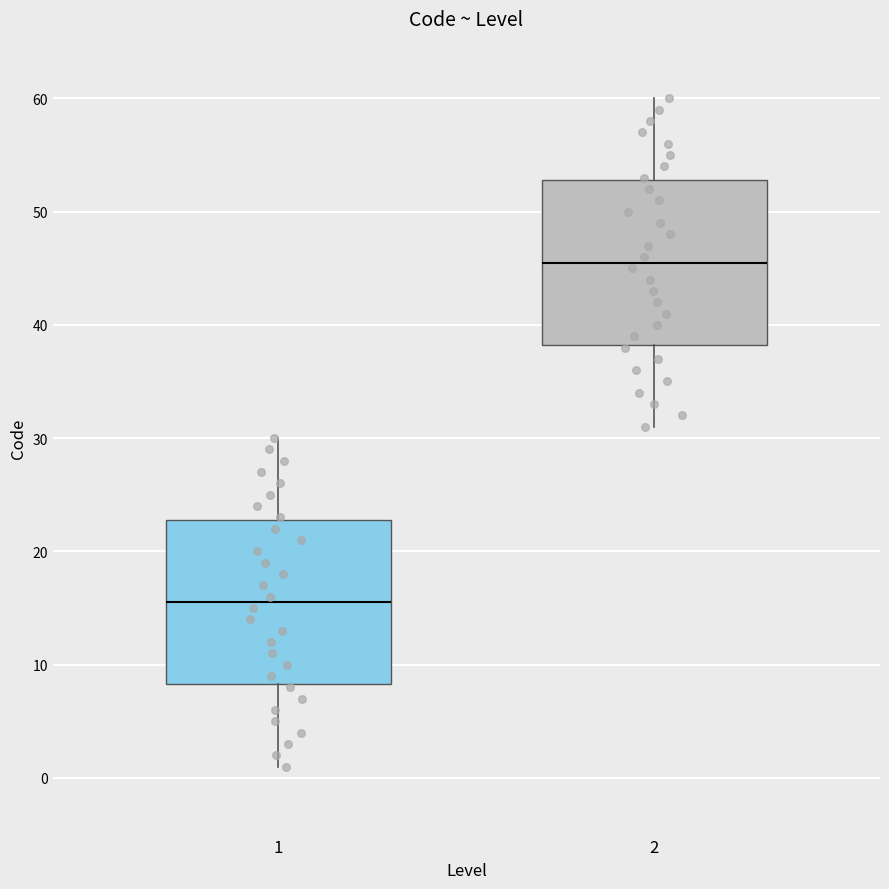

Reading left to right, transcribe this box plot: for each box, give where its median line is, the range the box spans, and where its two whiskers end, as read against the y-axis. The values are not printed on the chart, so give them approximately, as read against the axis.

1: median 16, box 8 to 23, whiskers 1 to 30
2: median 46, box 38 to 53, whiskers 31 to 60